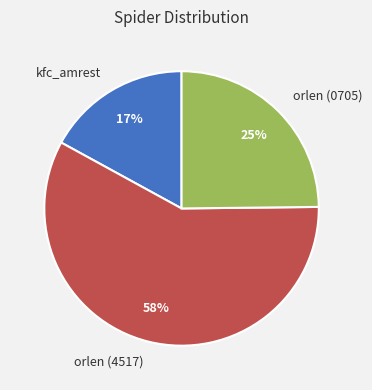

Rank the categories by value from highest to lowest.

orlen (4517), orlen (0705), kfc_amrest